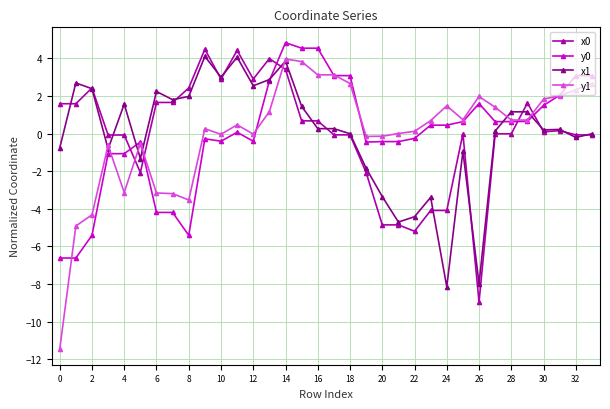

Which series has the widest spread of values?

y1